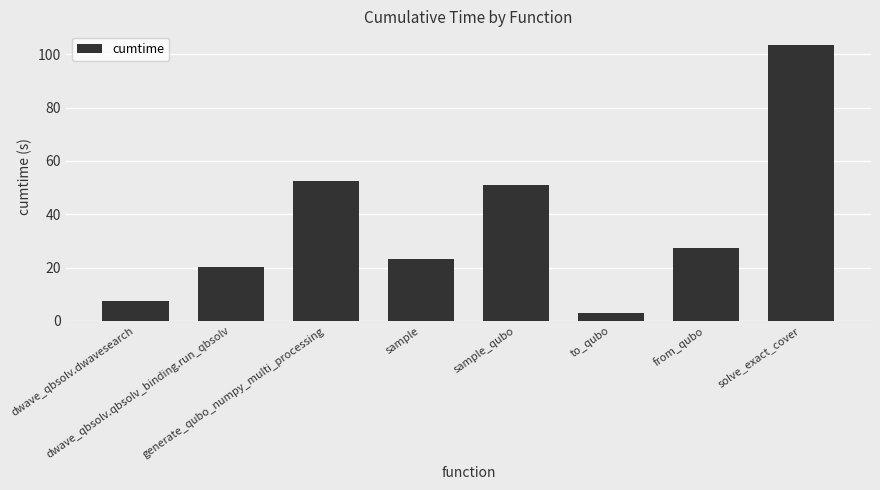

What is the difference between the values at solve_exact_cover and dwave_qbsolv.dwavesearch?

95.9